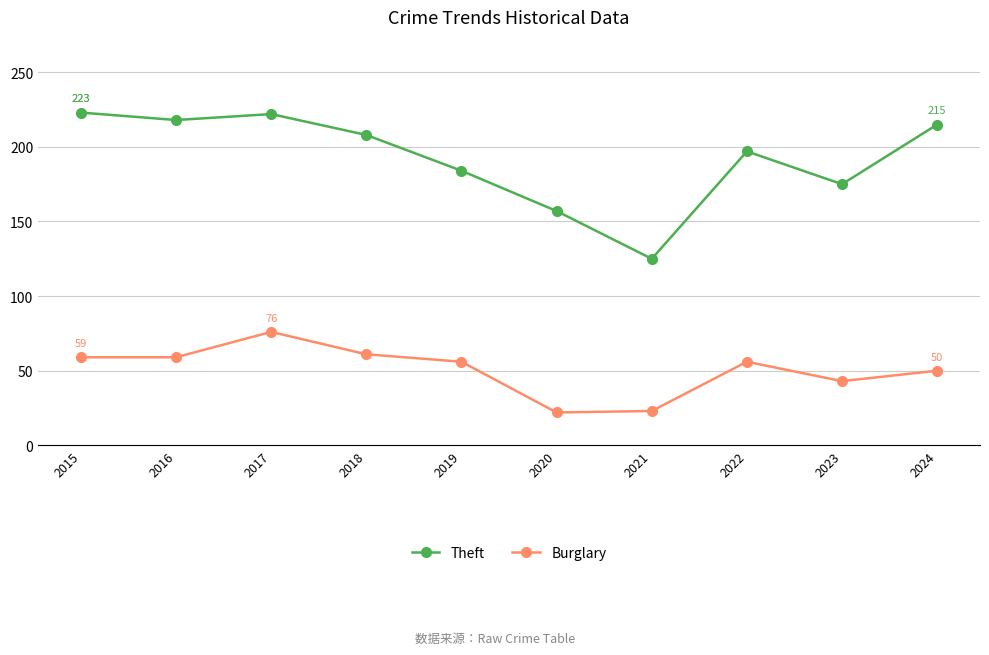

At how many categories does at least one series exceed 54?

10